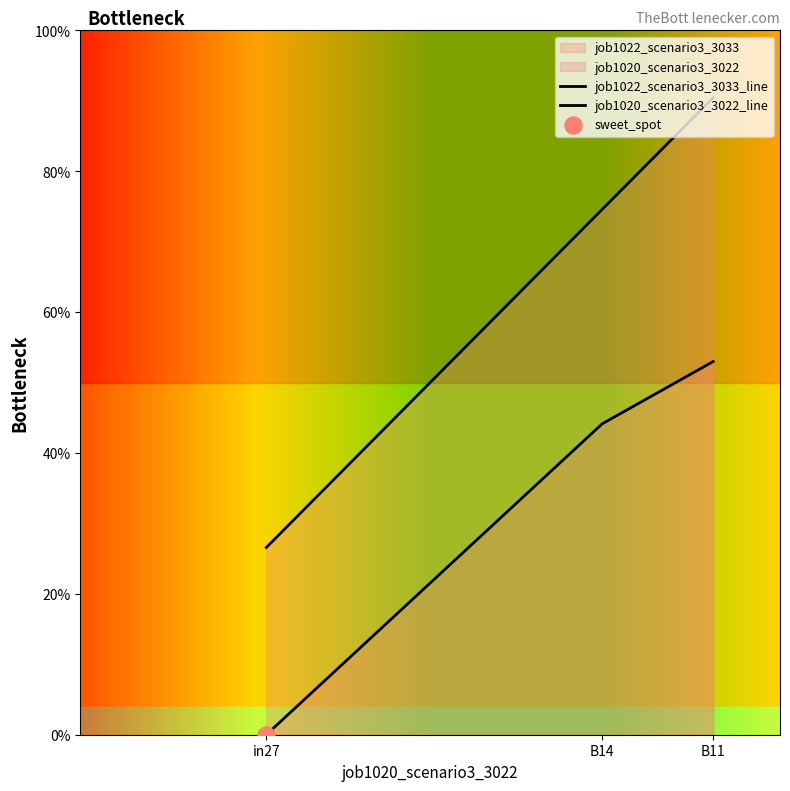

Which series has the widest spread of Y values?

job1020_scenario3_3022_line